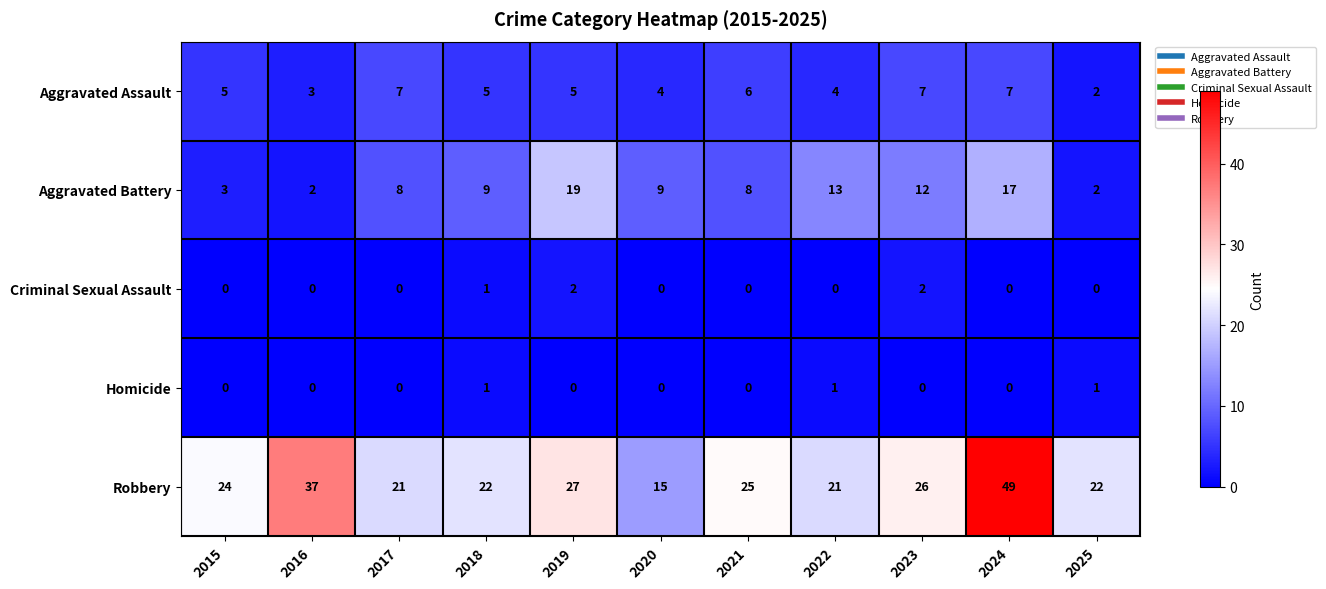

Count the number of data series in this chart.

5